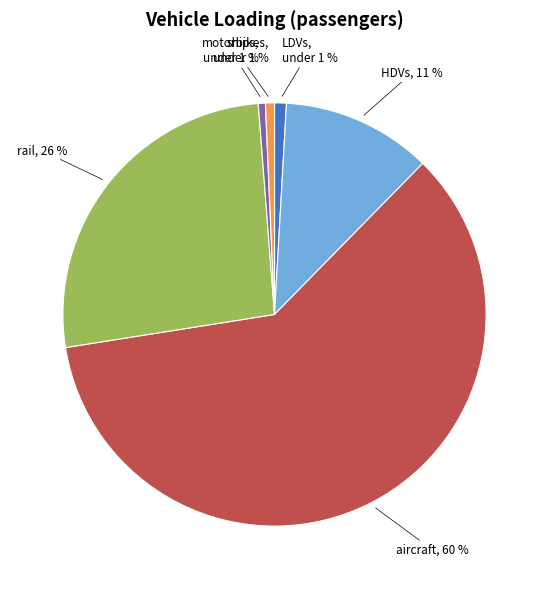

Does aircraft account for over 50% of the chart?

Yes